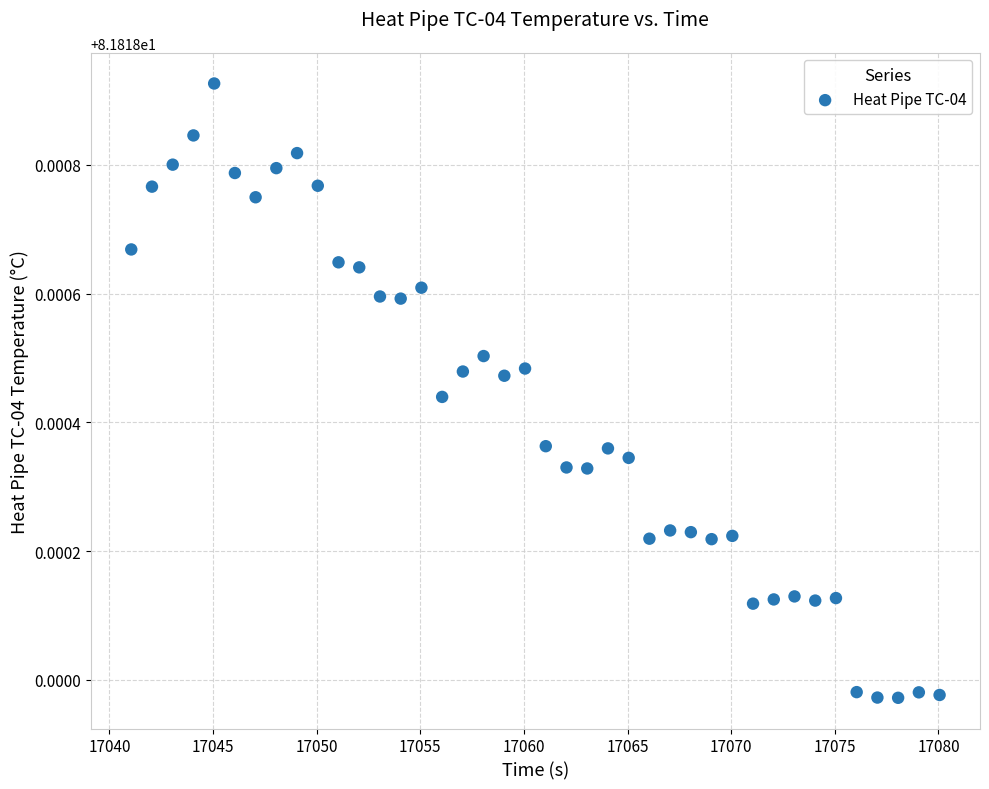

What is the range of X values (max minus min)?

39.0